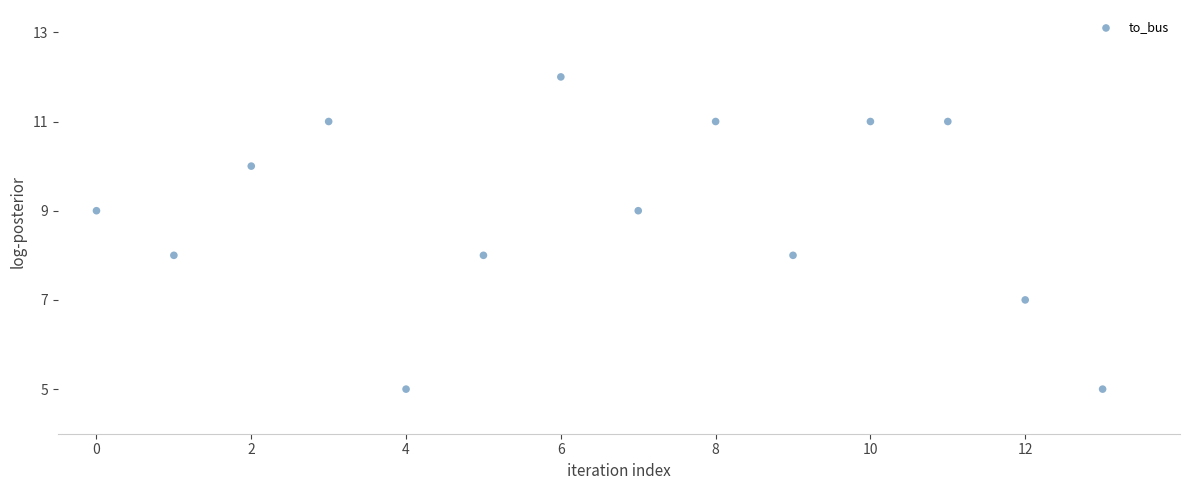

What is the range of Y values (max minus min)?

7